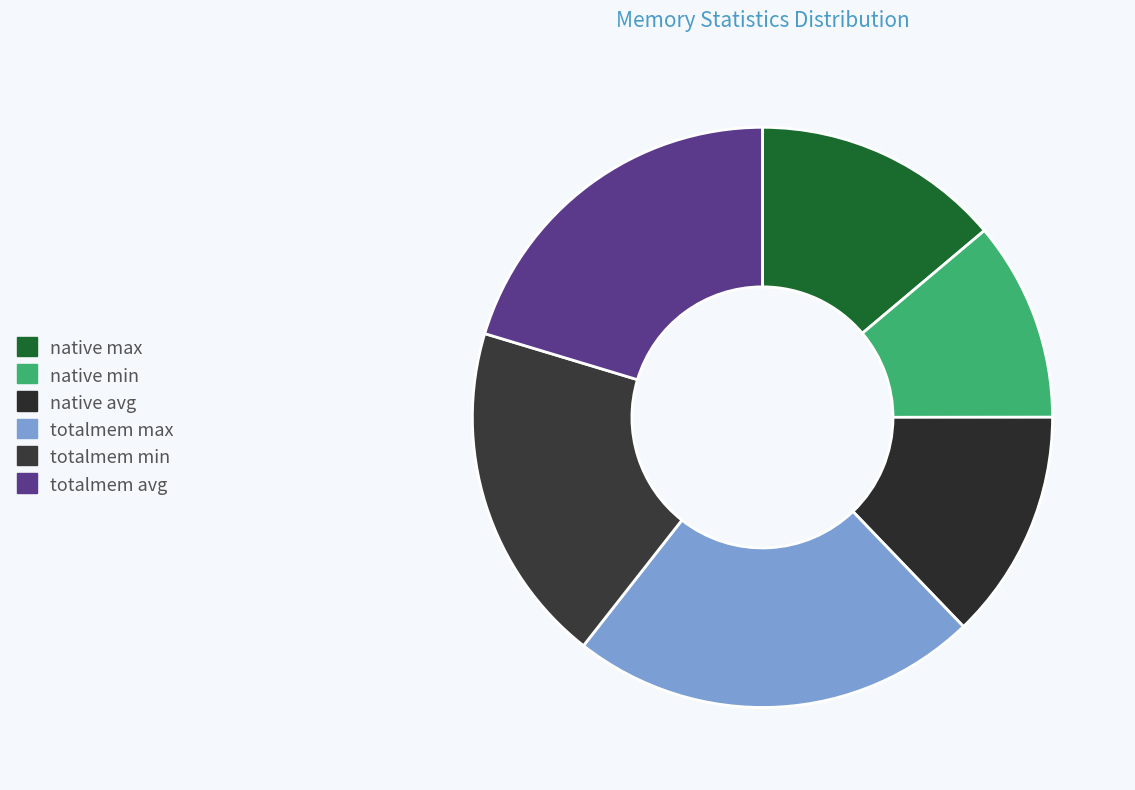

Between totalmem max and native avg, which is larger?

totalmem max